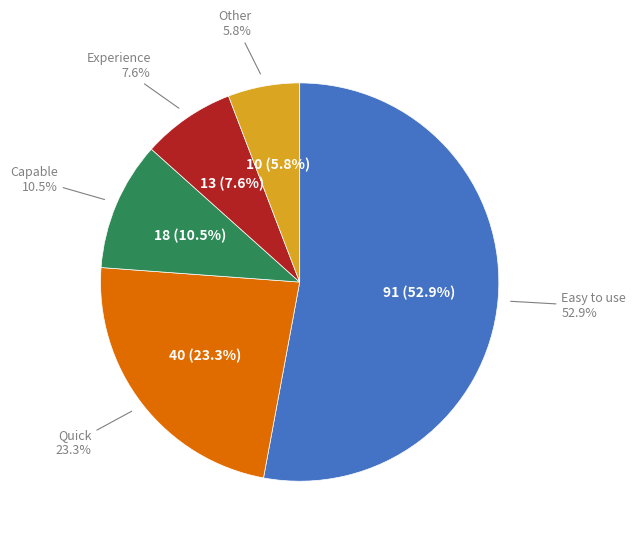

Is there a majority slice in this chart?

Yes